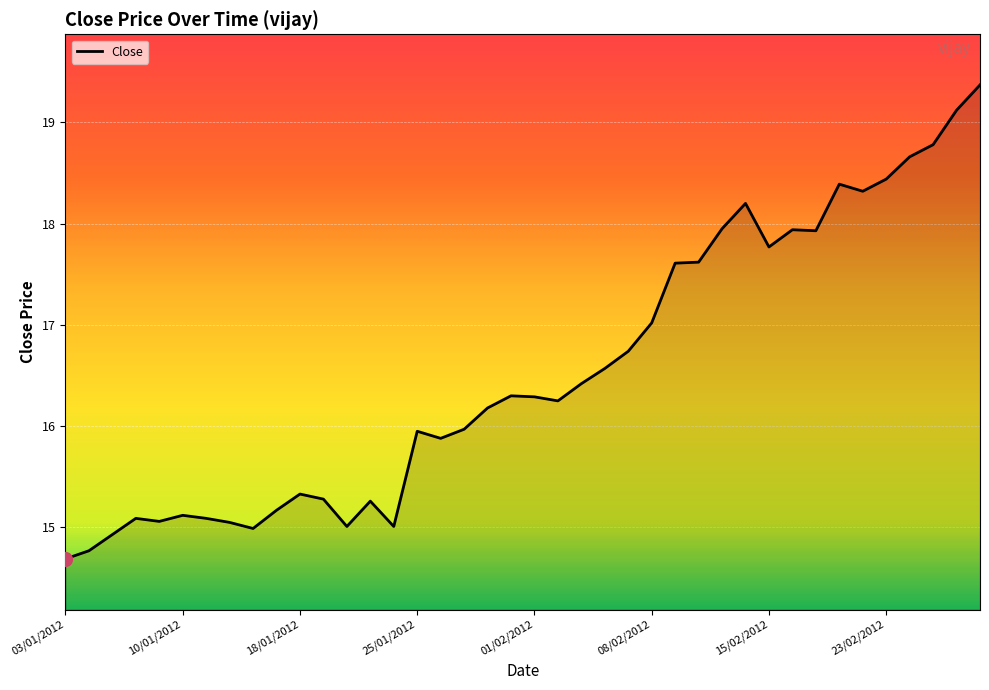

How many values exceed 16?

22